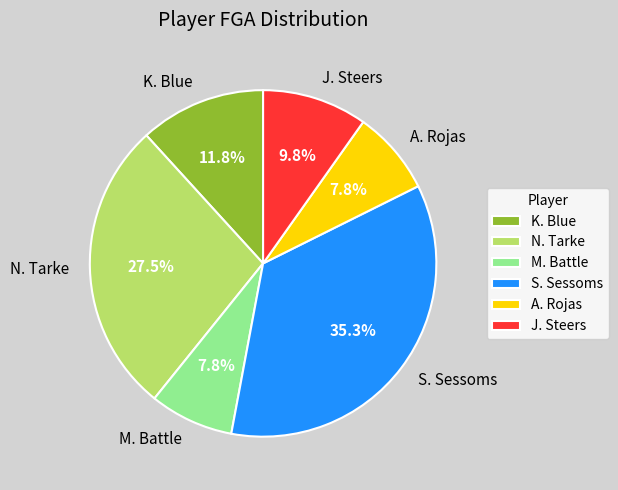

The J. Steers slice represents 10% of the pie. True or false?

True